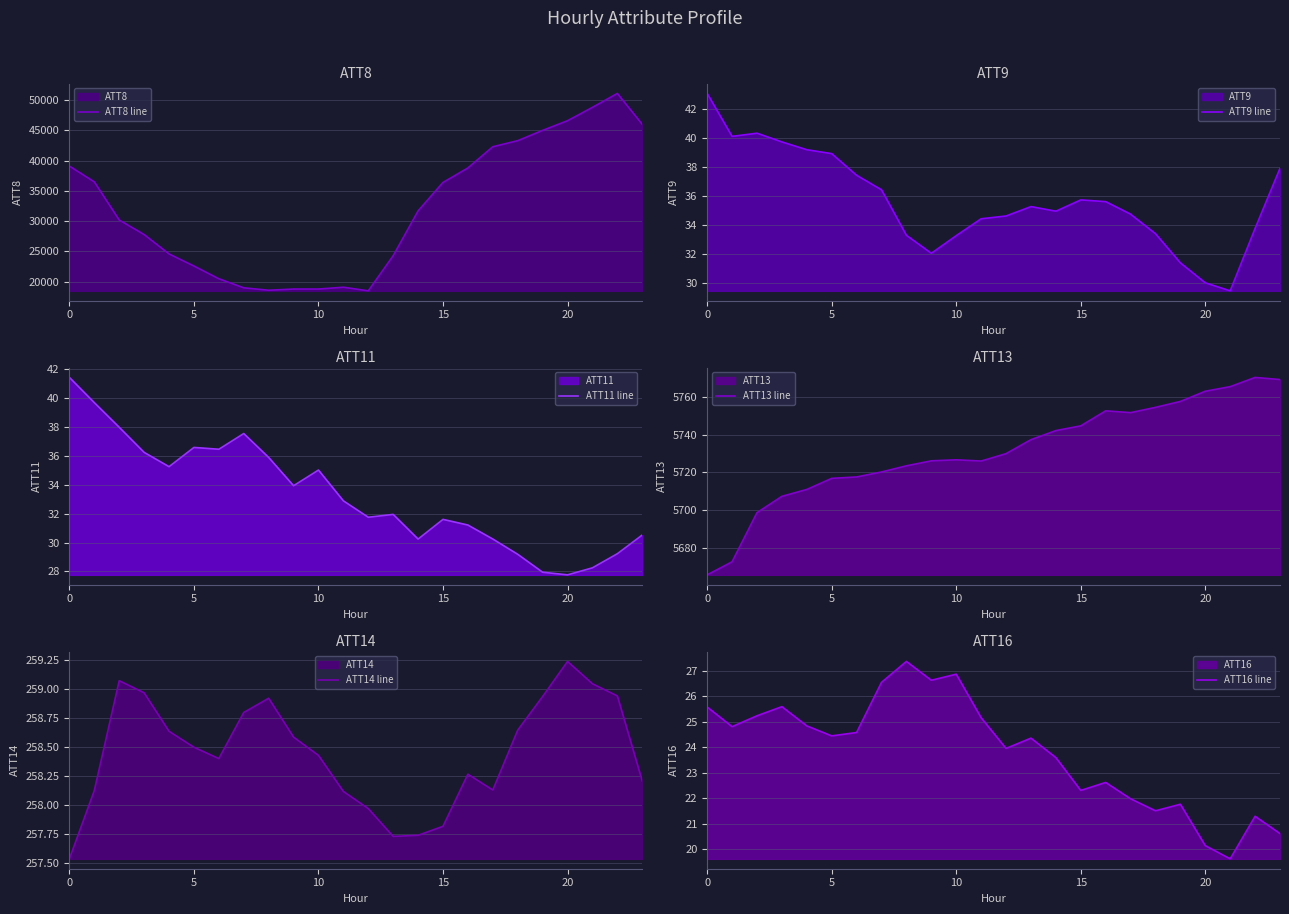

True or false: ATT8 line and ATT11 line intersect in this chart.

False